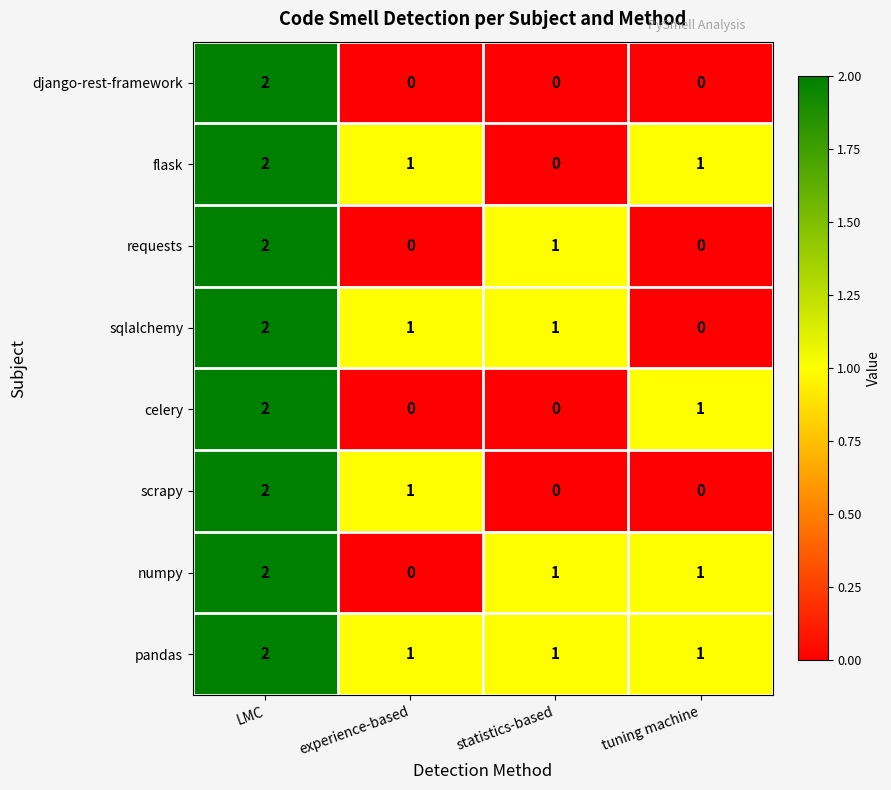

At which label does requests first exceed 1?

LMC